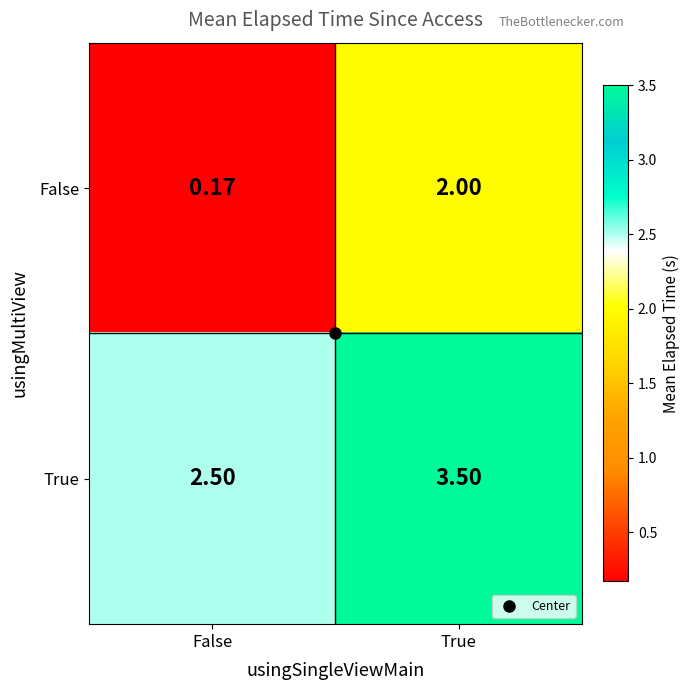

At which label is False closest to 1?

False